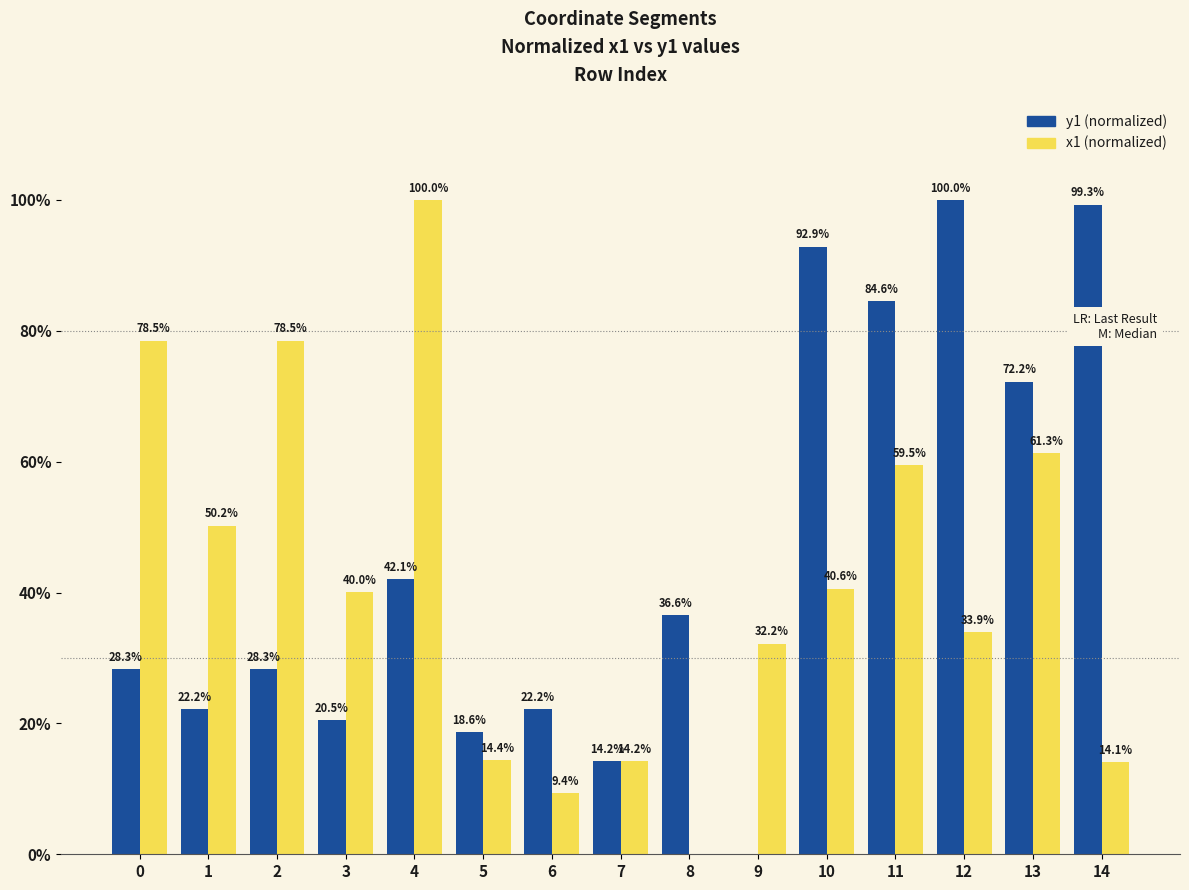

How many groups of bars are there?

15